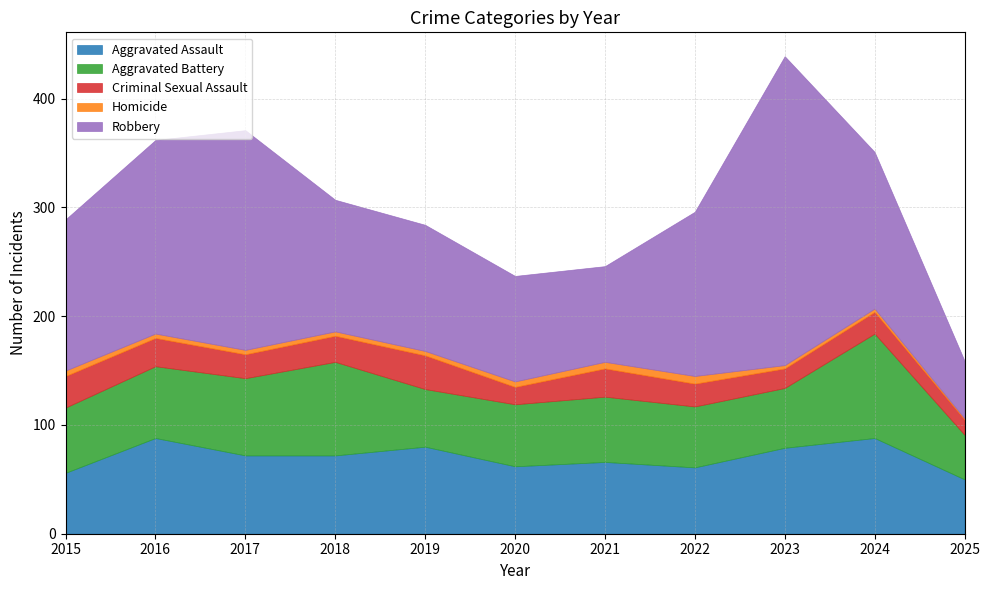

Which label corresponds to the smallest value in the chart?

2025